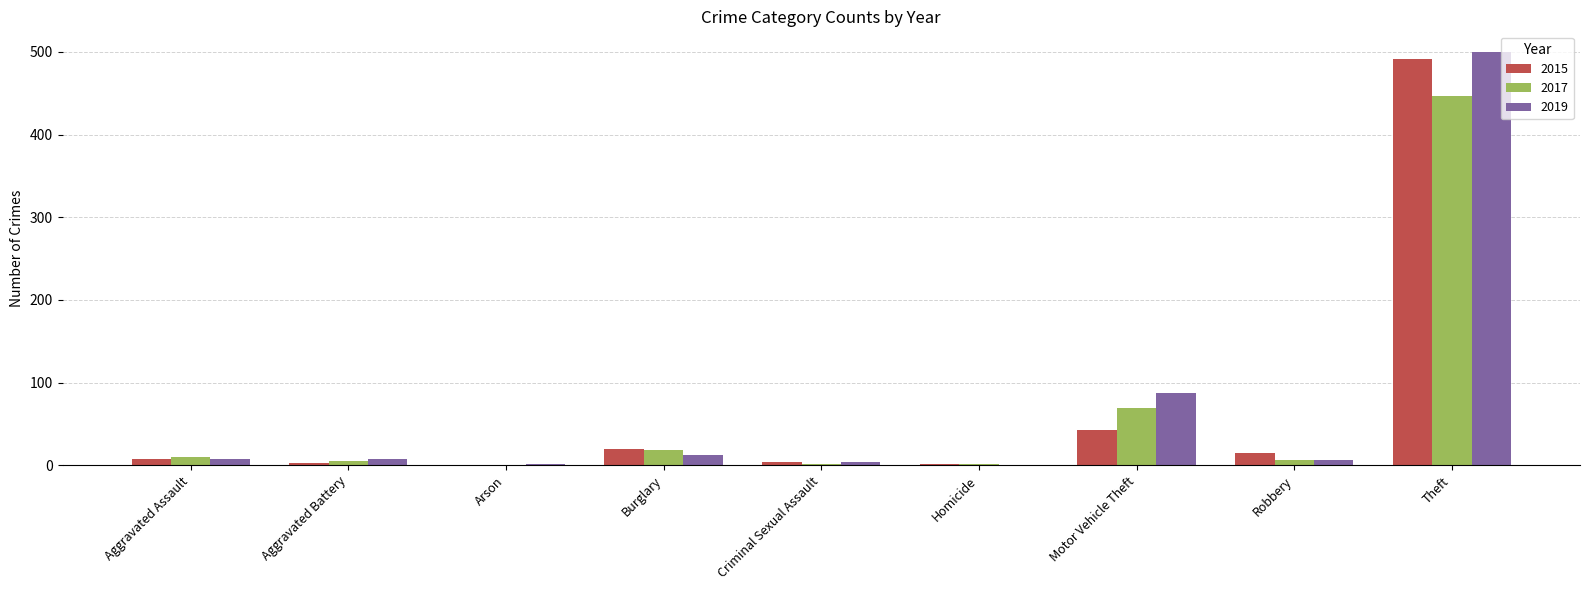

Is the value of 2015 at Burglary greater than the value of 2019 at Aggravated Assault?

Yes